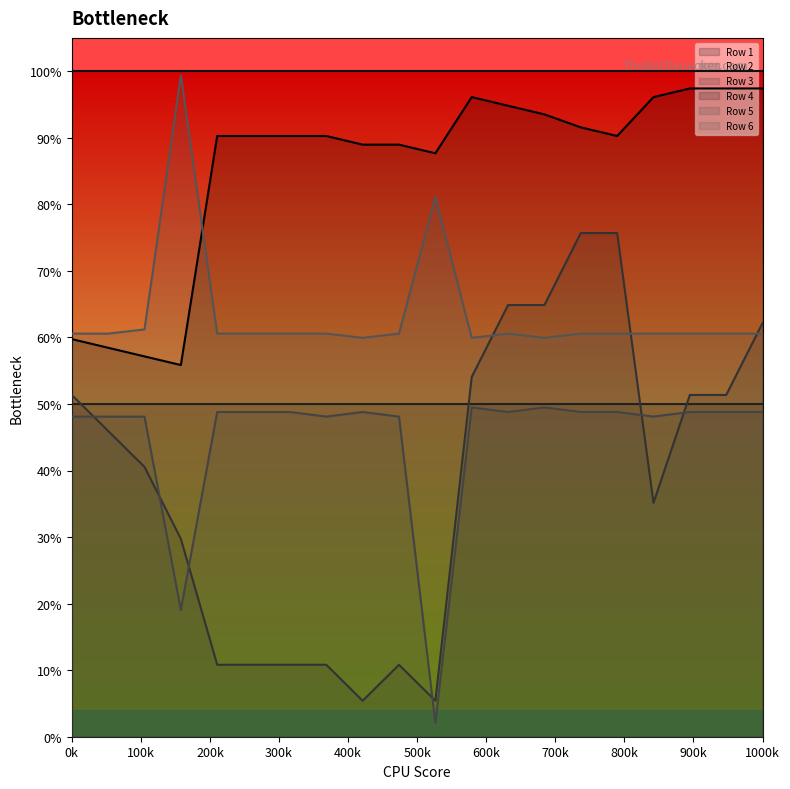

Reading left to right, what are all the values shown in this chart?

Row 1: 0.6	0.6	0.6	0.6	0.9	0.9	0.9	0.9	0.9	0.9	0.9	1.0	0.9	0.9	0.9	0.9	1.0	1.0	1.0	1.0
Row 3: 0.5	0.5	0.4	0.3	0.1	0.1	0.1	0.1	0.1	0.1	0.1	0.5	0.6	0.6	0.8	0.8	0.4	0.5	0.5	0.6
Row 5: 0.5	0.5	0.5	0.2	0.5	0.5	0.5	0.5	0.5	0.5	0.0	0.5	0.5	0.5	0.5	0.5	0.5	0.5	0.5	0.5
Row 6: 0.6	0.6	0.6	1.0	0.6	0.6	0.6	0.6	0.6	0.6	0.8	0.6	0.6	0.6	0.6	0.6	0.6	0.6	0.6	0.6